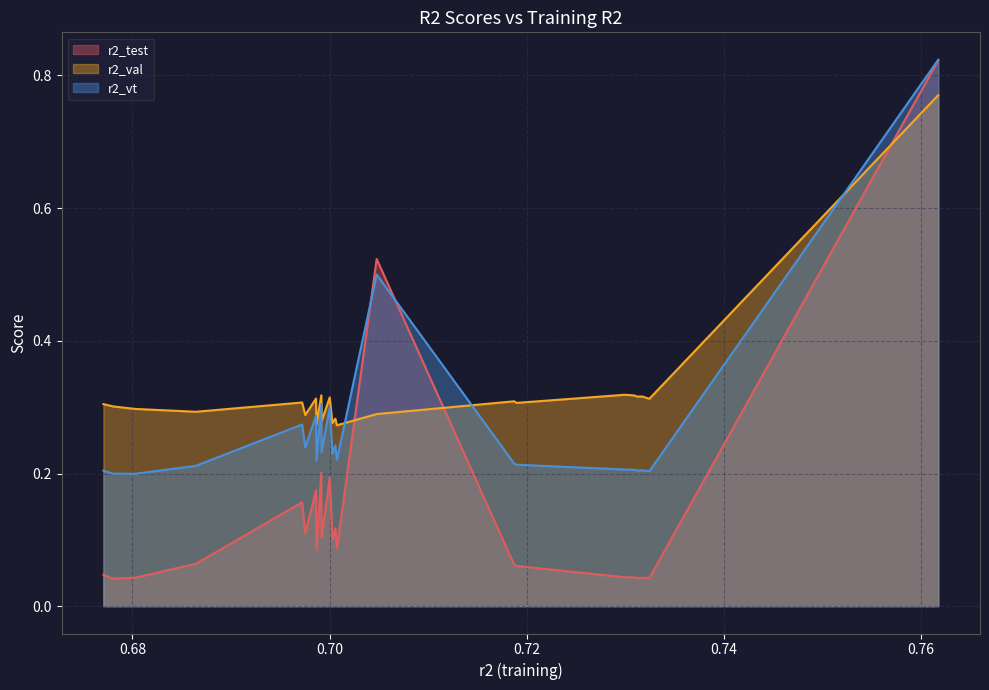

Is it true that r2_vt equals 0.2 at 0.6770594343077163?

True